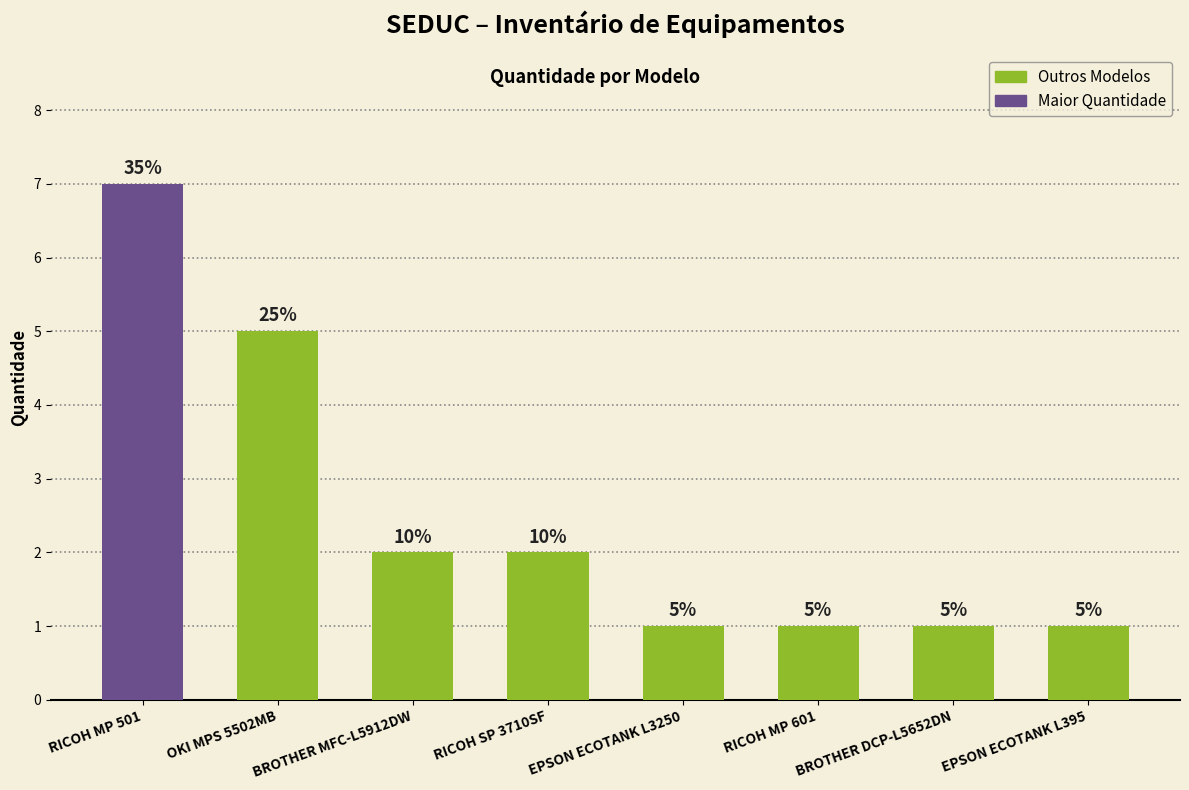

Approximately how many times larger is the value at EPSON ECOTANK L395 compared to RICOH MP 601?

1.0